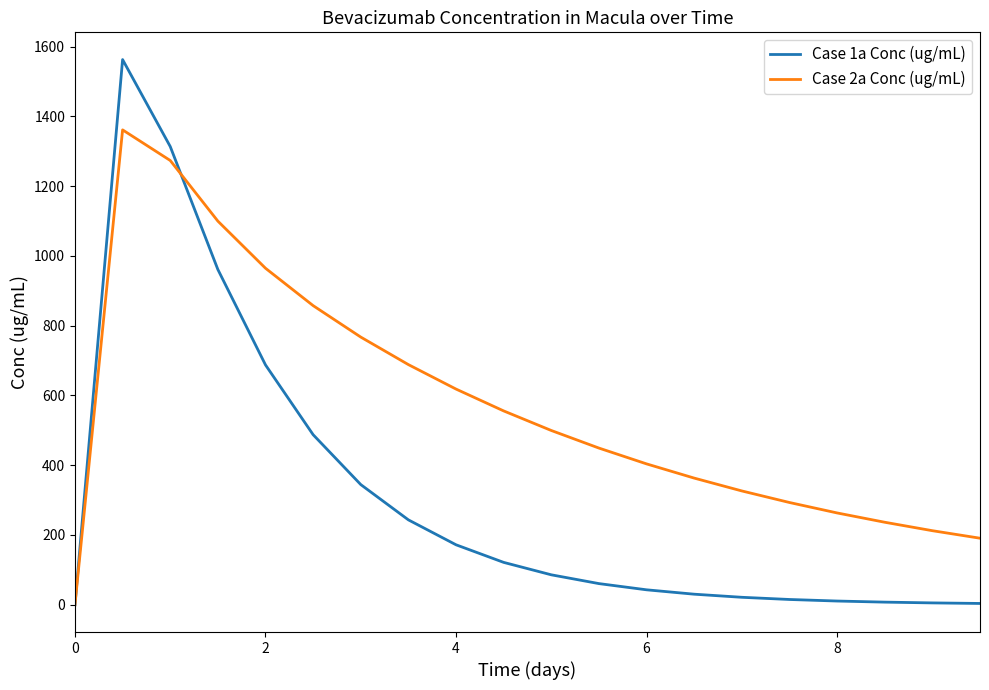

What is the maximum value for Case 1a Conc (ug/mL)?

1562.5